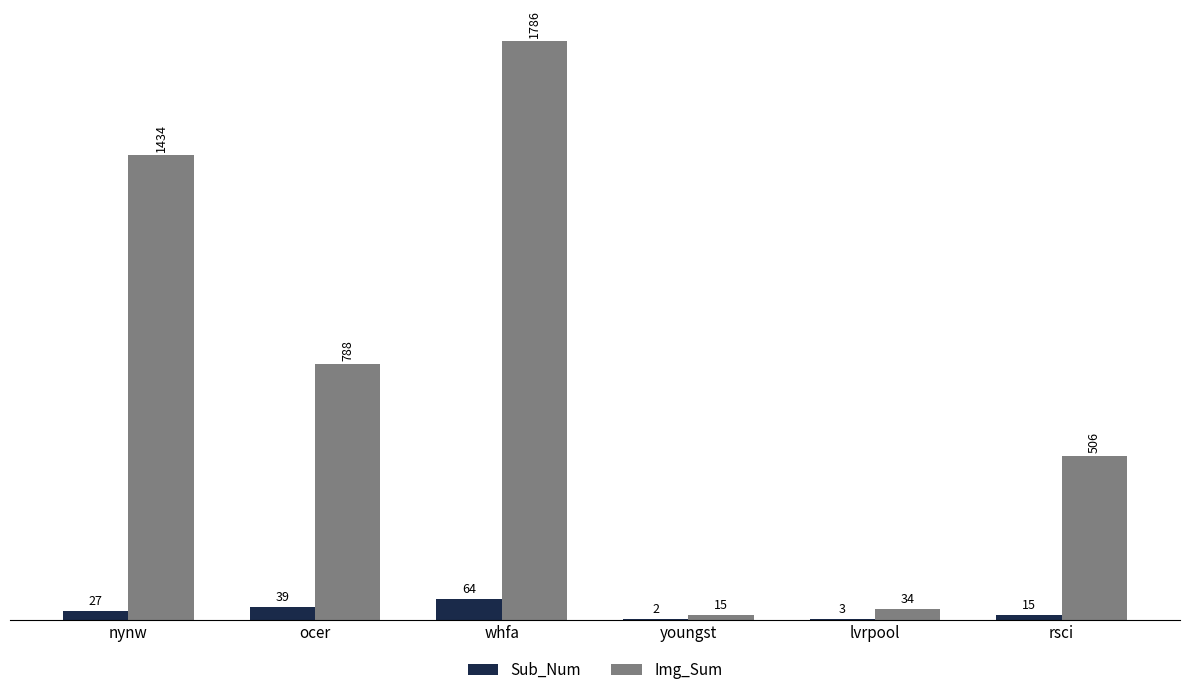

What is the sum of the Img_Sum values at youngst and ocer?

803